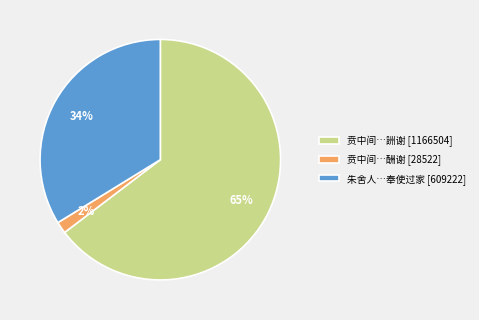

To the nearest percent, what is the combined percentage of 贲中间…詶谢 [1166504] and 朱舍人…奉使过家 [609222]?

98%